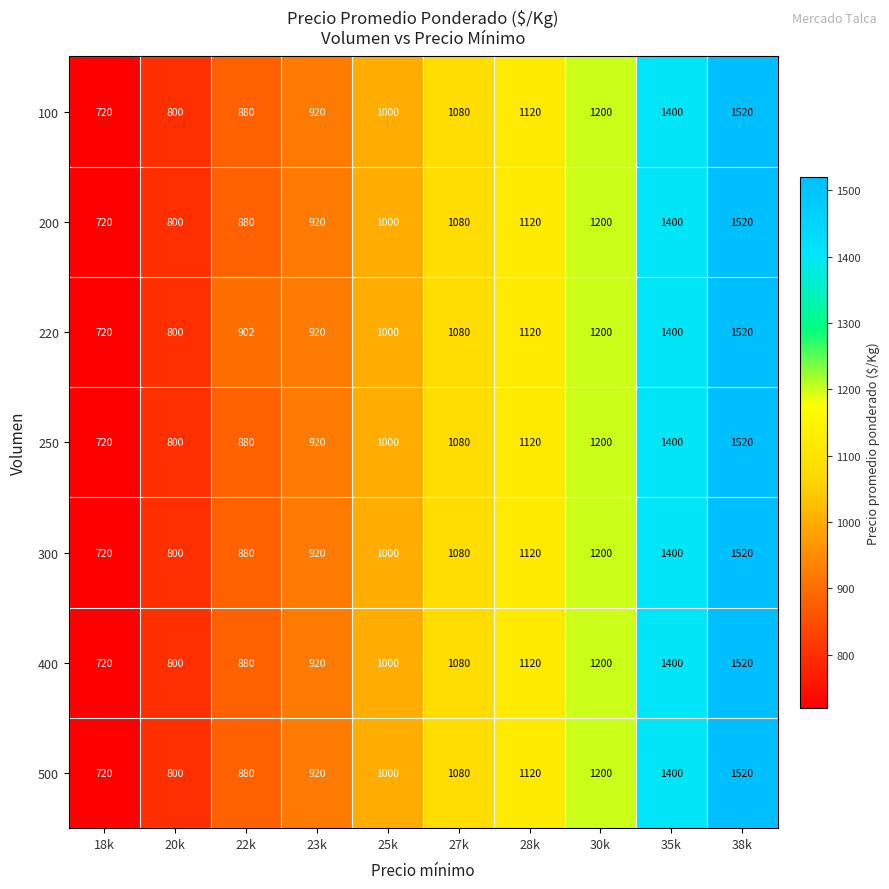

At how many categories does at least one series exceed 1496?

1